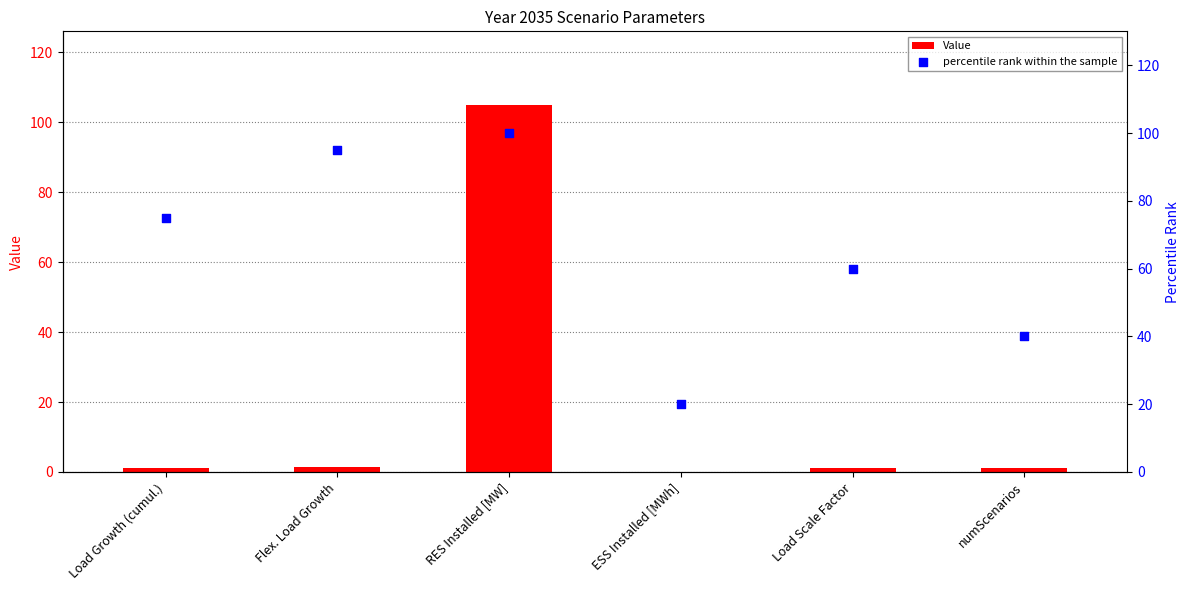

What is the total value across all series at Flex. Load Growth?

96.4